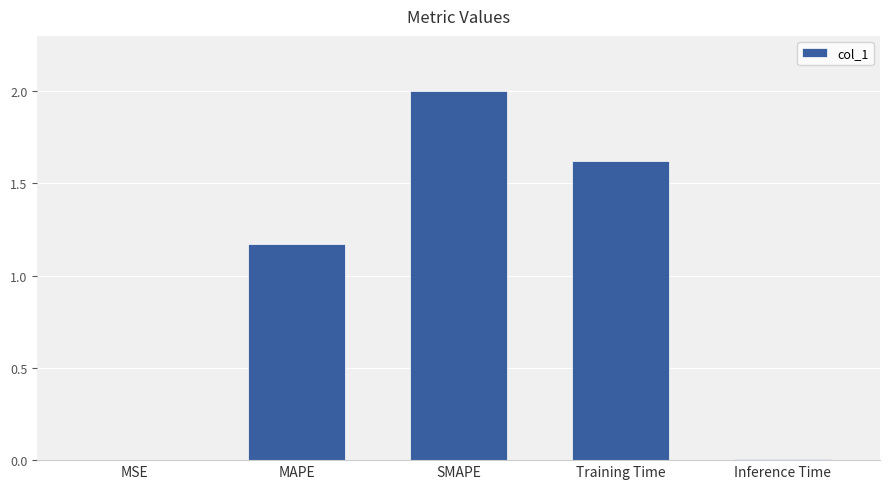

Is it true that the value at MSE is 0.0?

True